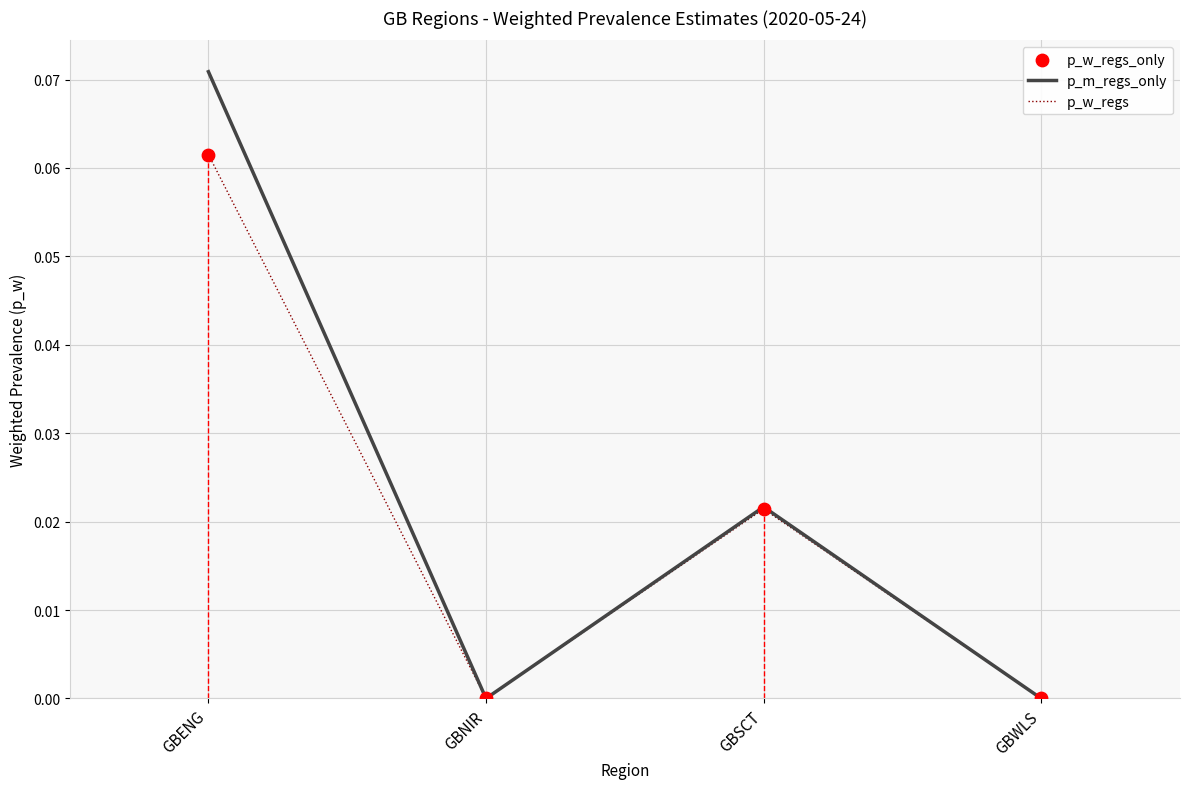

Which label corresponds to the largest value in the chart?

GBENG